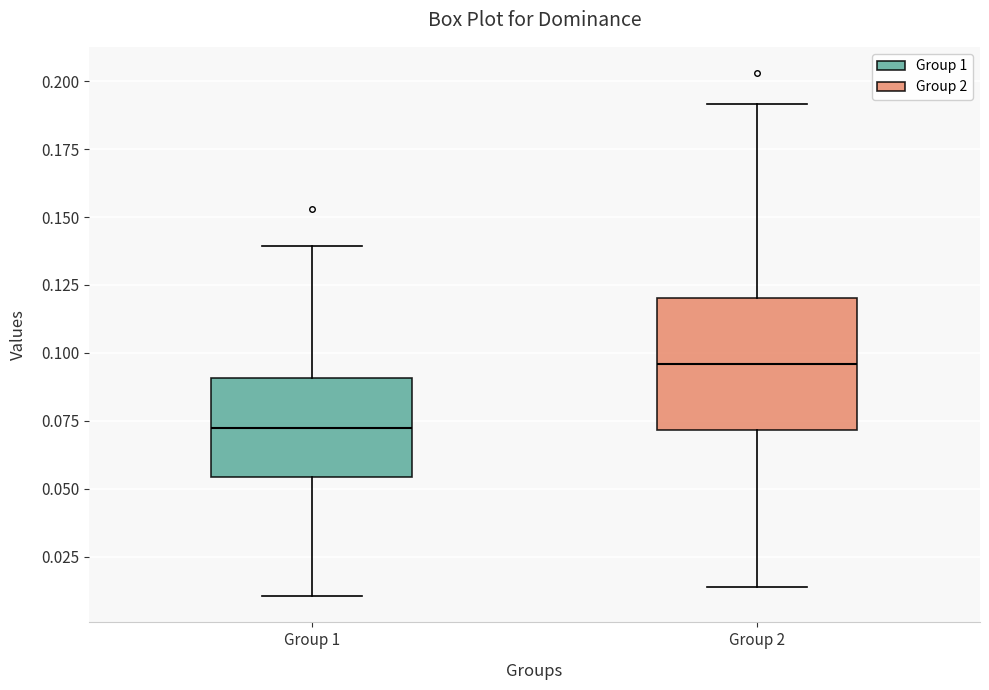

Reading left to right, read every box against the y-axis: the position of its median line, the range the box covers, and the ends of its whiskers. The values are not printed on the chart, so give them approximately, as read against the axis.

Group 1: median 0.070, box 0.055 to 0.090, whiskers 0.010 to 0.140
Group 2: median 0.095, box 0.070 to 0.120, whiskers 0.015 to 0.190